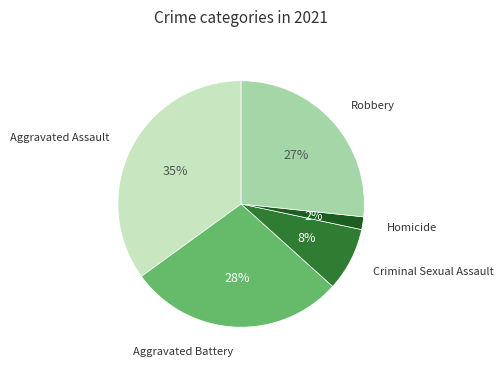

To the nearest percent, what is the difference between the largest and smallest slice percentages?

33%